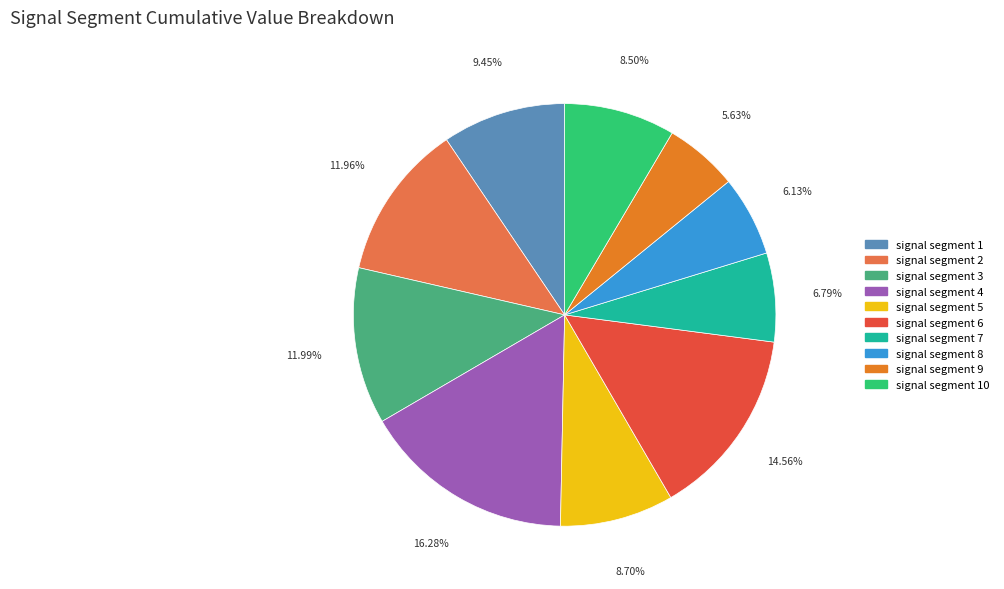

Is it true that signal segment 8 is 15% of the pie?

False